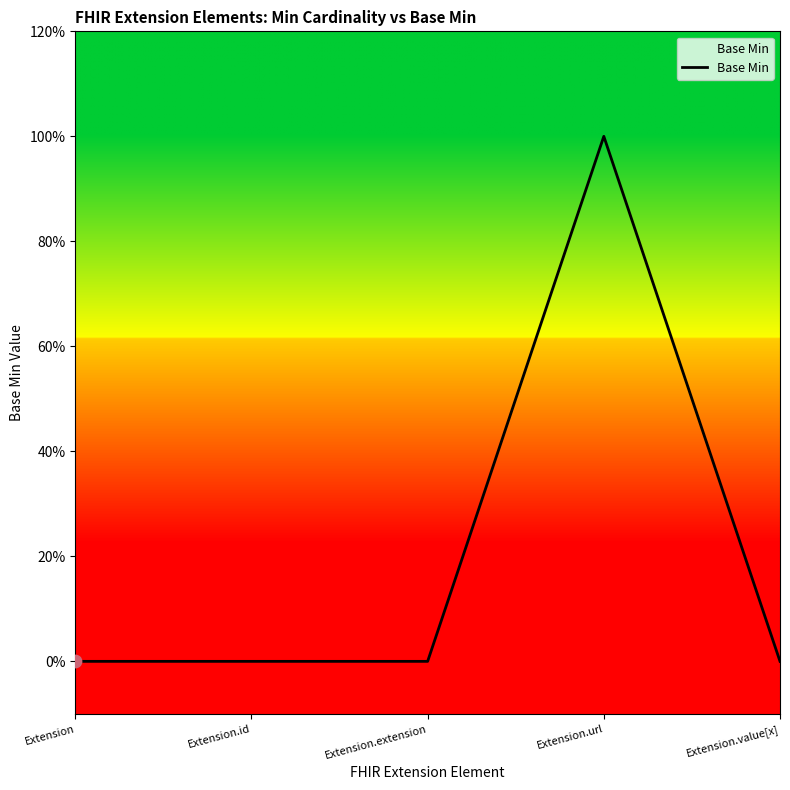

What is the change in value from Extension.id to Extension.url?

+1